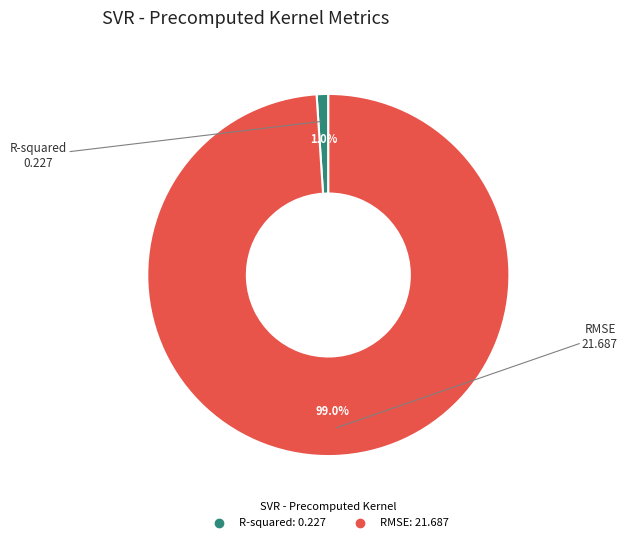

What is the majority slice?

RMSE